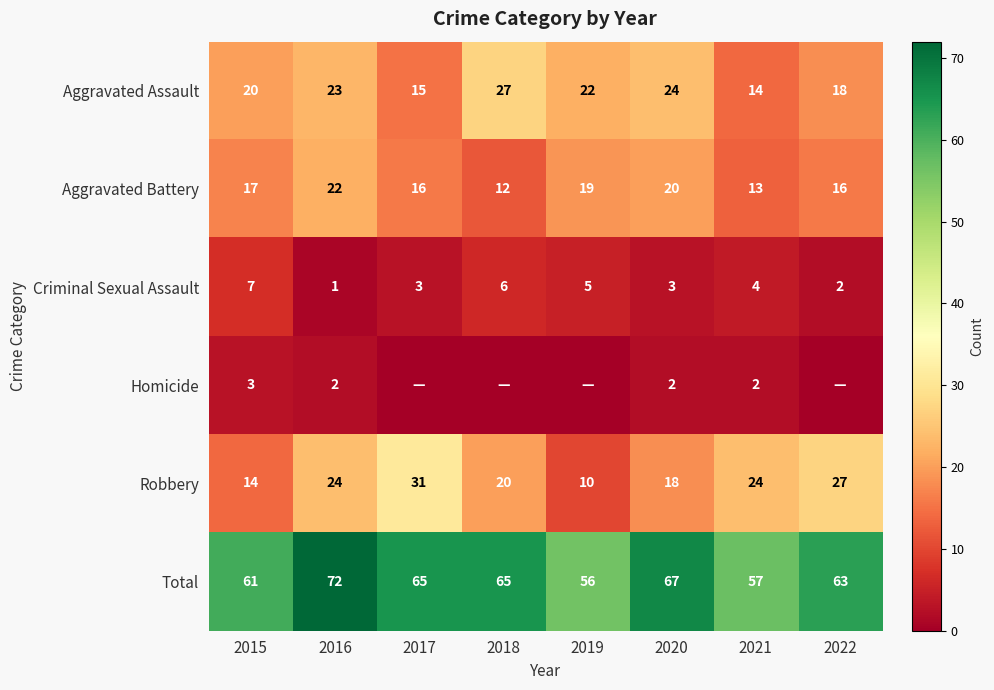

Where is Aggravated Battery nearest to the value 17?

2015